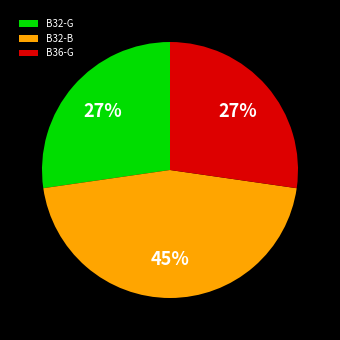

Count the number of slices in the pie.

3